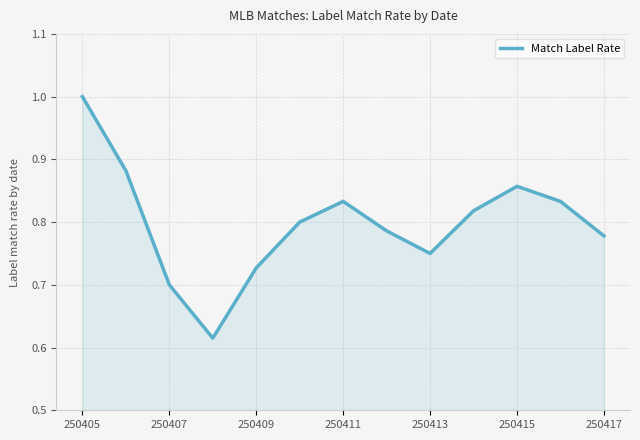

What is the greatest value displayed?

1.0